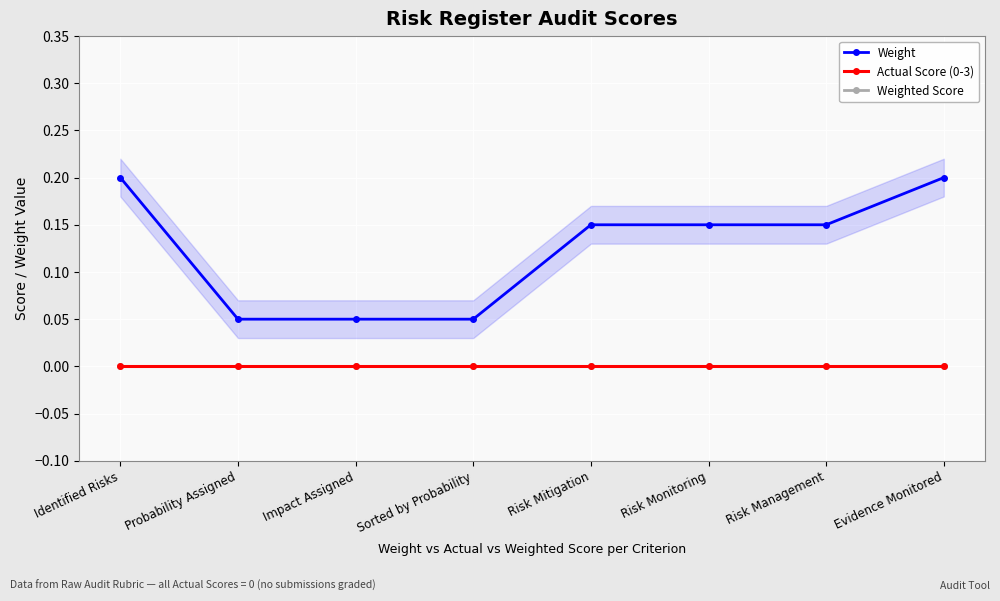

Rank the series at Risk Monitoring from highest to lowest value.

Weight, Actual Score (0-3), Weighted Score